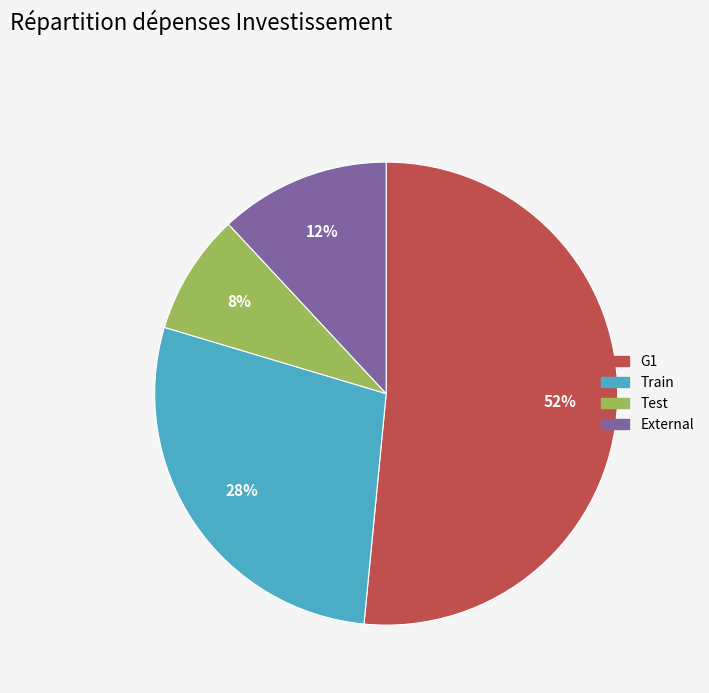

How many segments does this pie chart have?

4